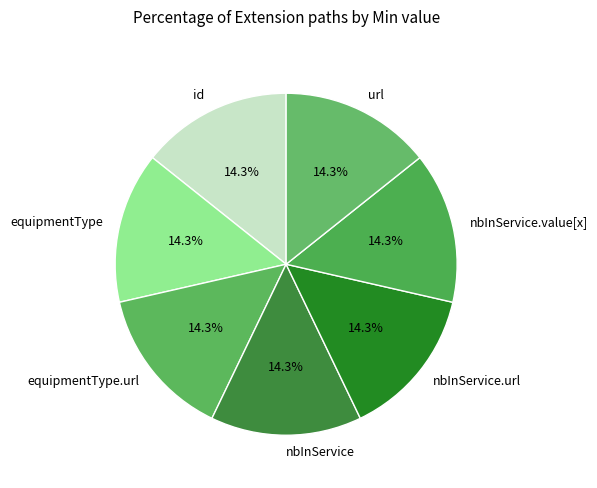

What percentage do equipmentType and url together represent?

28.6%